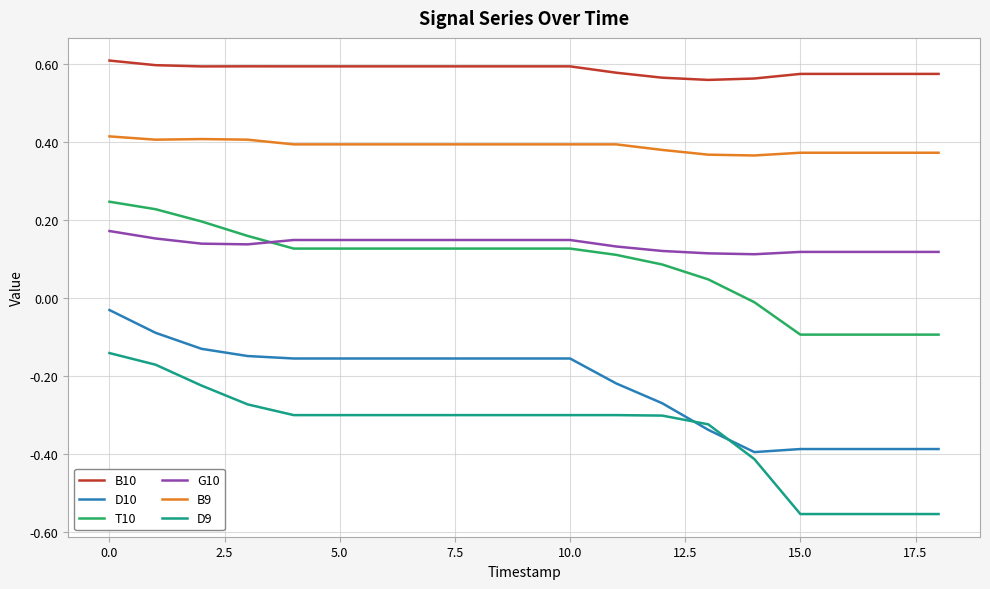

Which series has the largest total across all categories?

B10